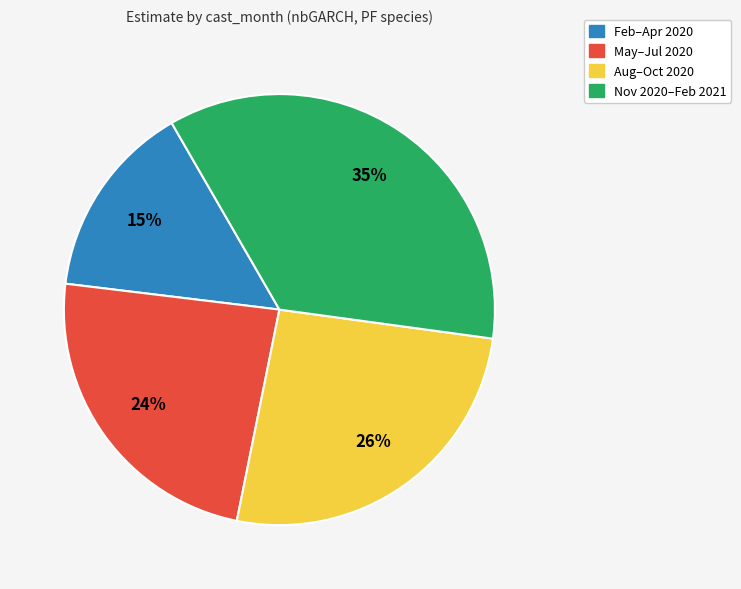

What is the ratio of the value at May–Jul 2020 to the value at Feb–Apr 2020?

1.6